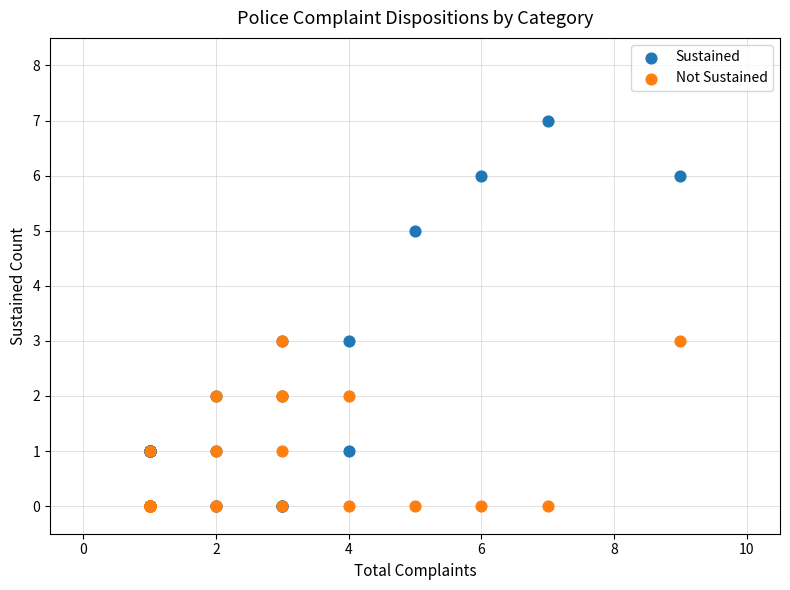

Which series contains the highest Y value?

Sustained